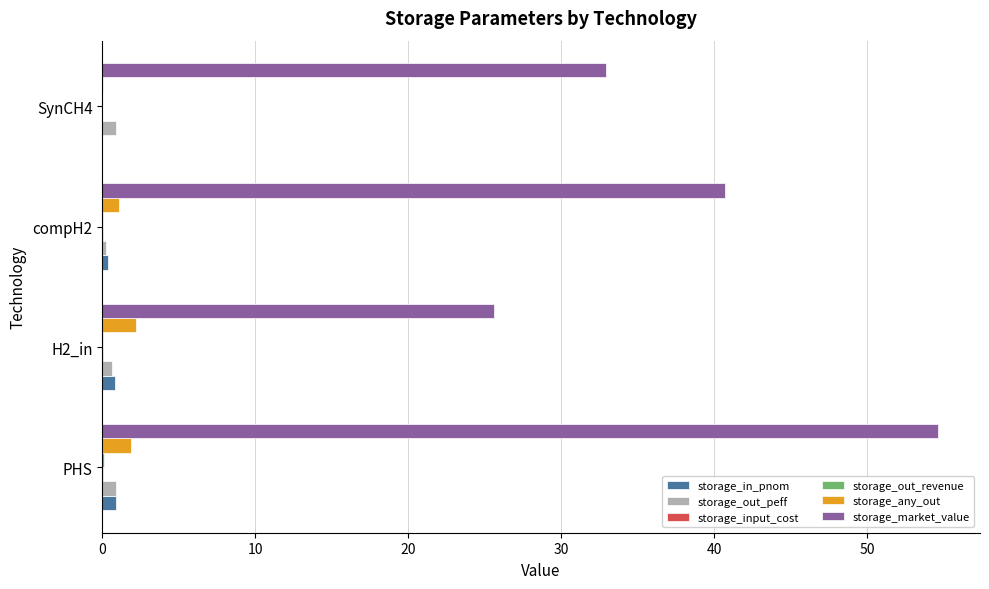

The value of storage_market_value at PHS is 13.3. True or false?

False